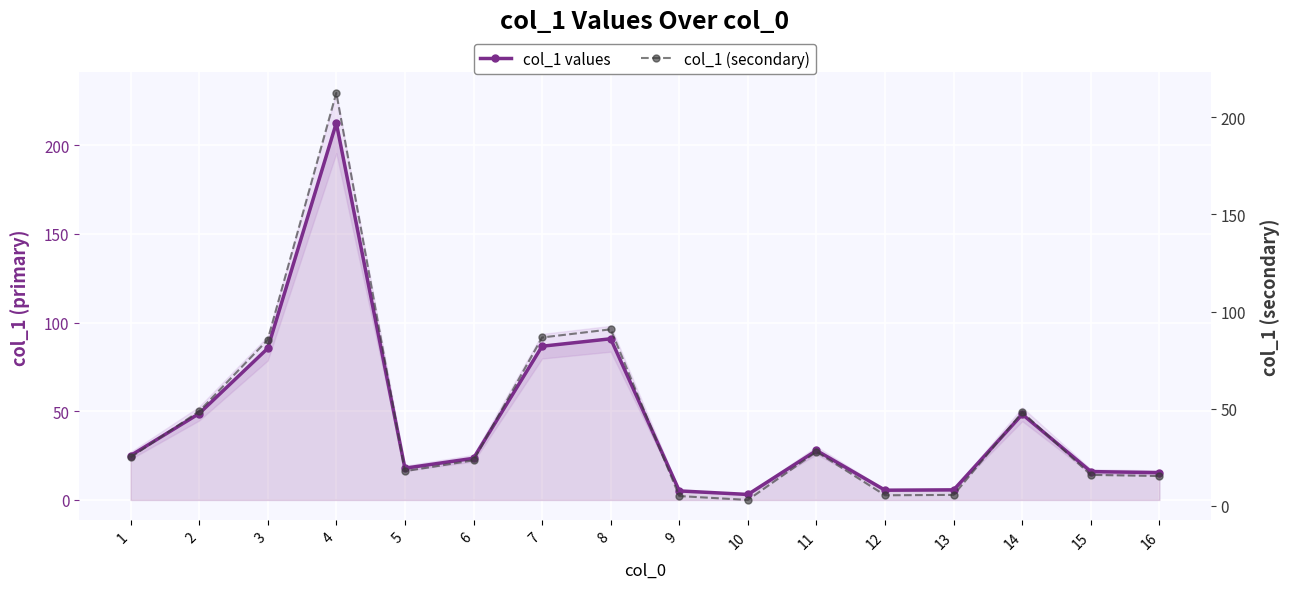

What is the difference between the second highest and second lowest values in the col_1 (secondary) series?

85.8